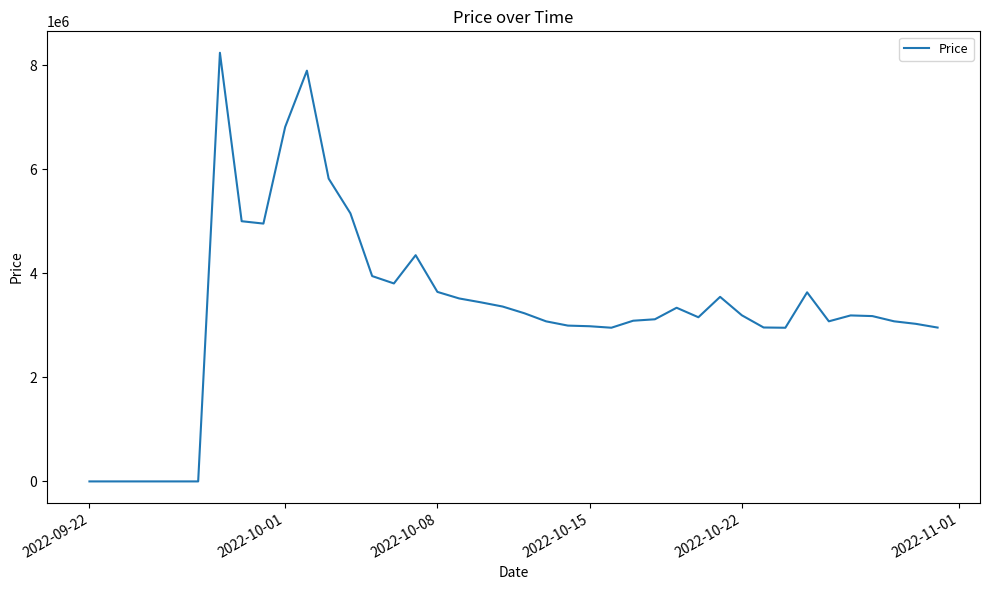

What is the difference between the maximum and minimum values?

8237059